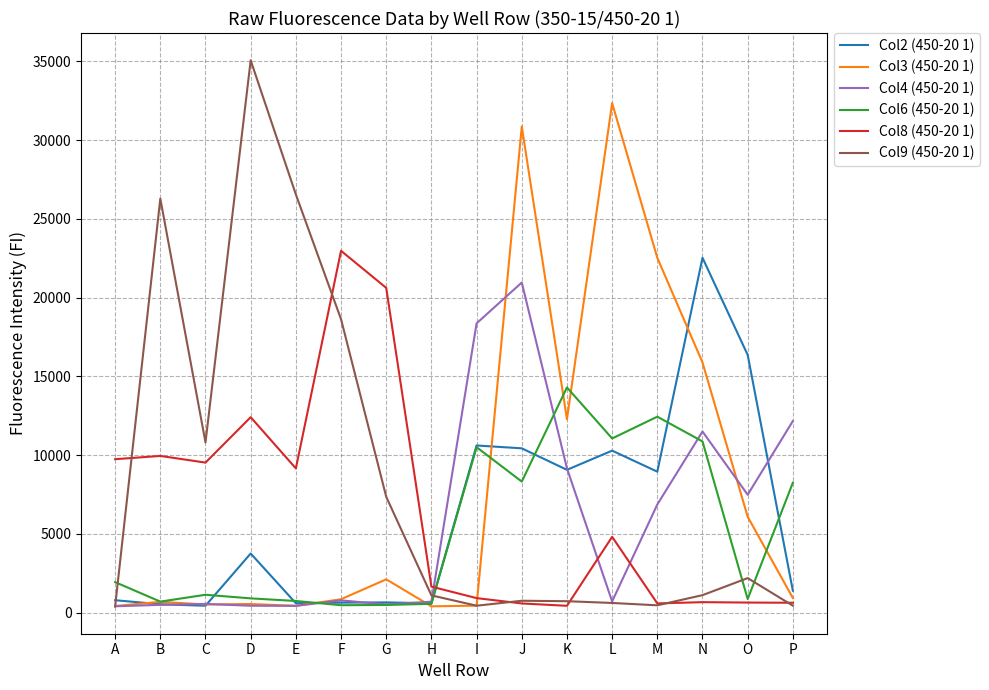

What is the spread (max minus min) of values at L?

31731